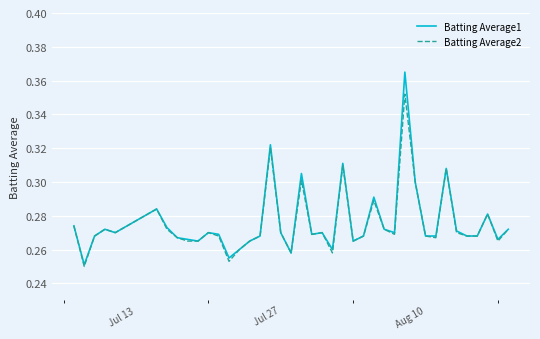

What are all the series names shown in the legend?

Batting Average1, Batting Average2